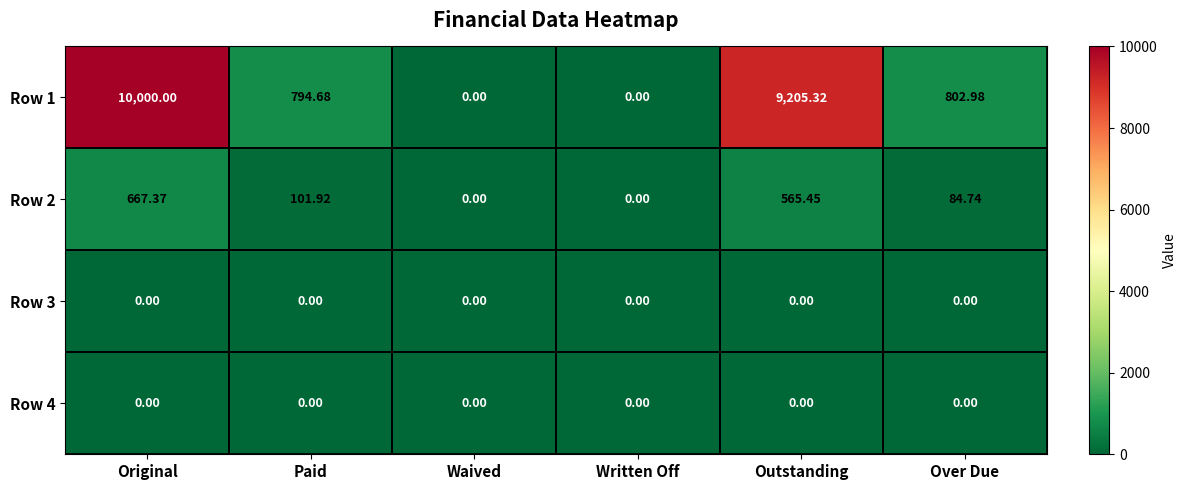

At which category is the sum across all series the highest?

Original